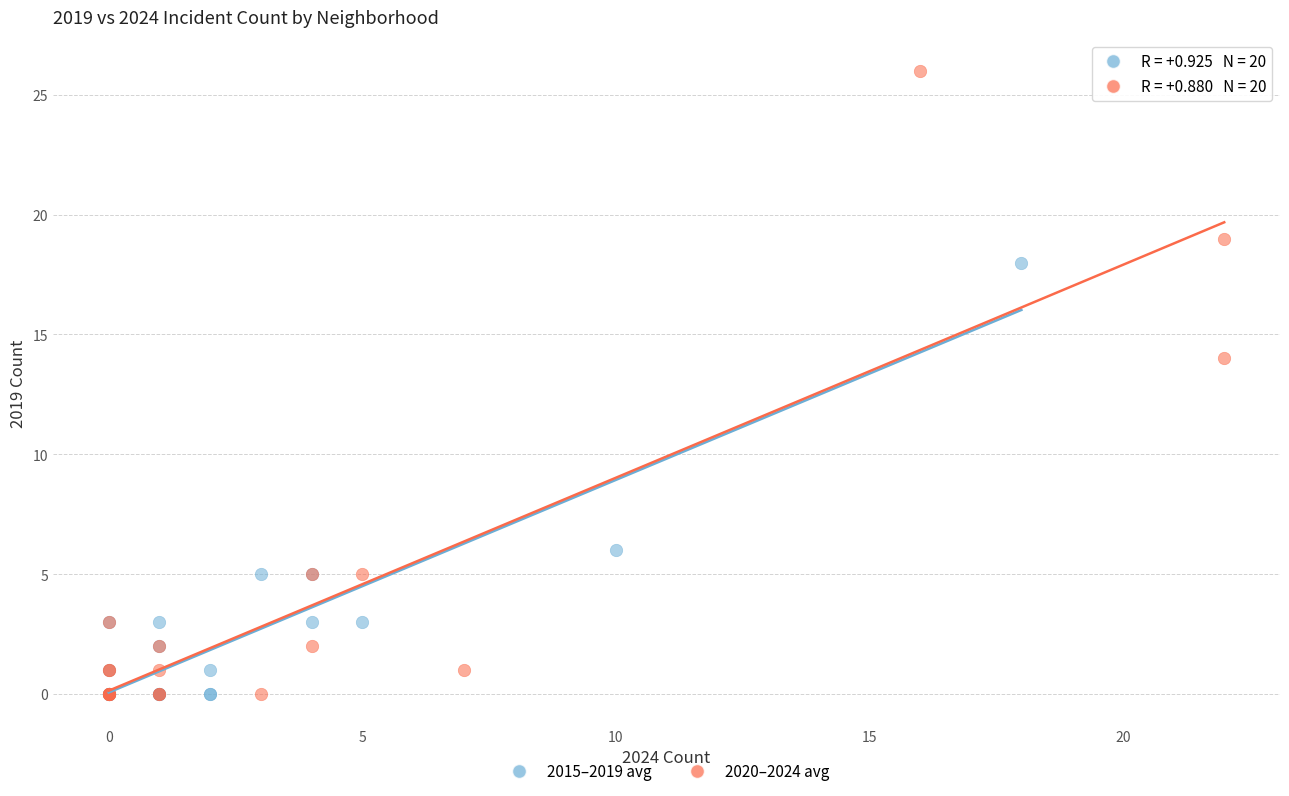

Which series contains the highest Y value?

2020–2024 avg